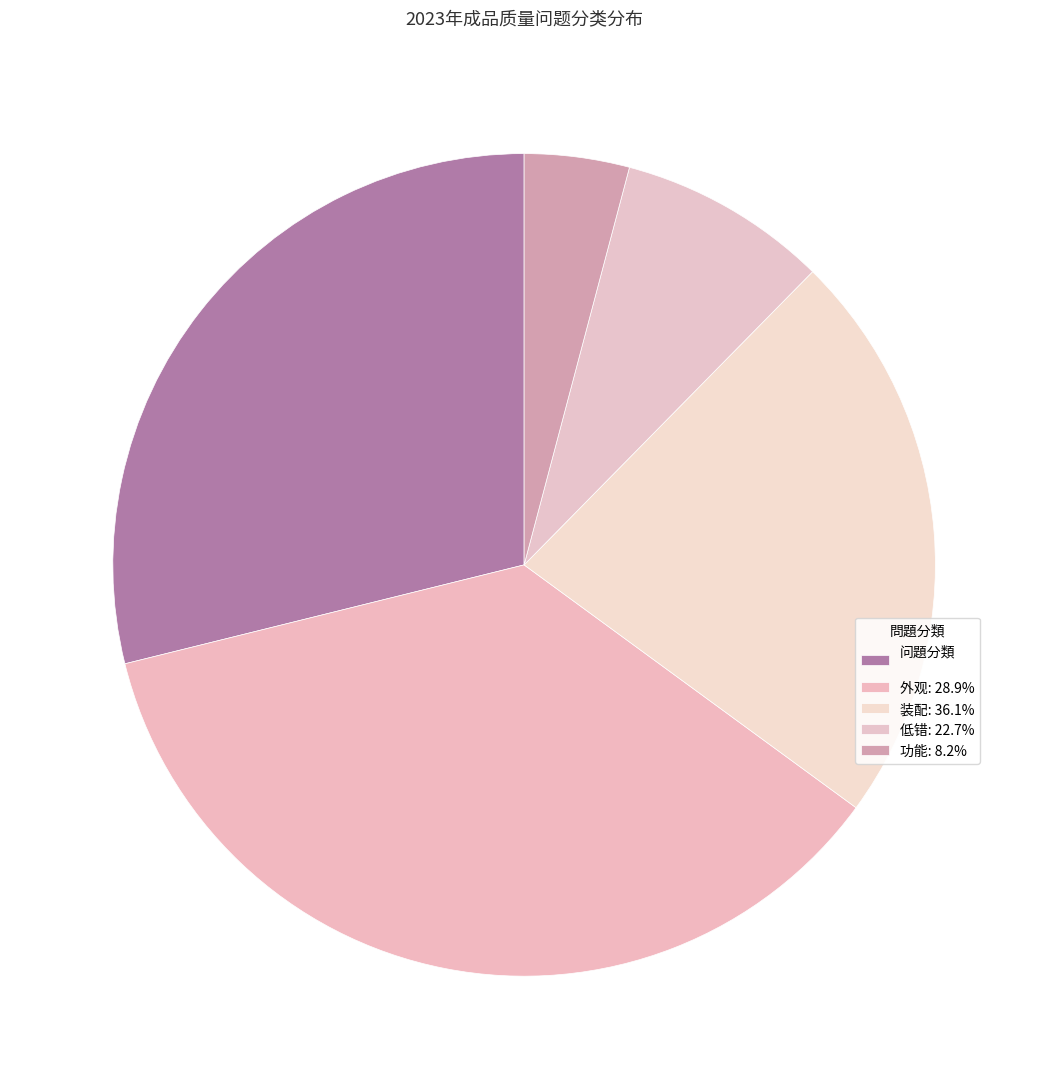

How many segments does this pie chart have?

5